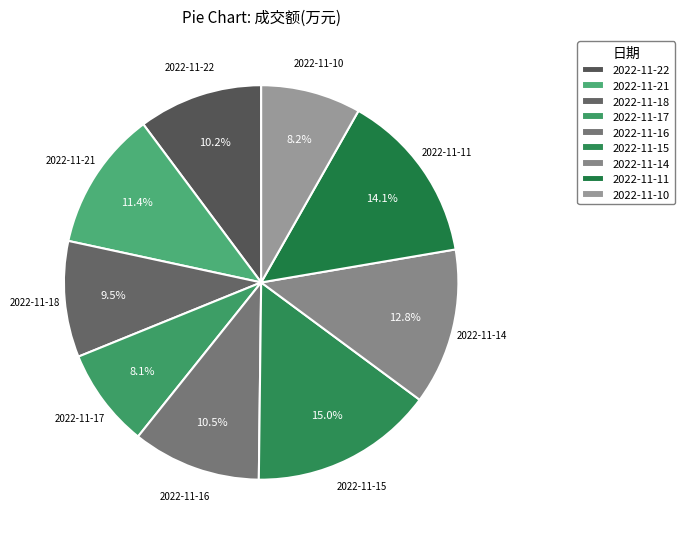

Is the sum of 2022-11-18 and 2022-11-17 greater than half?

No